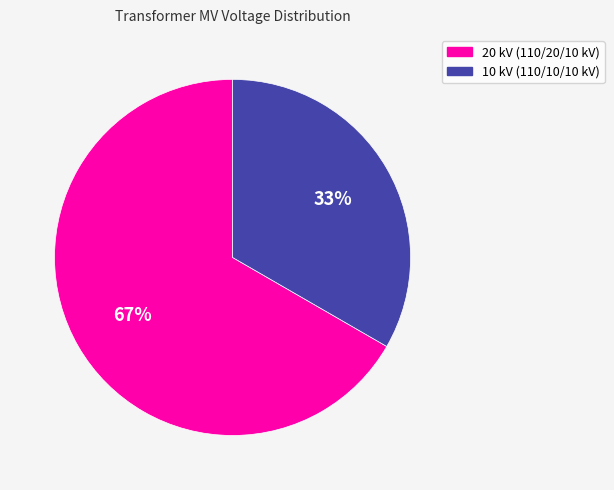

Between 10 kV (110/10/10 kV) and 20 kV (110/20/10 kV), which is larger?

20 kV (110/20/10 kV)